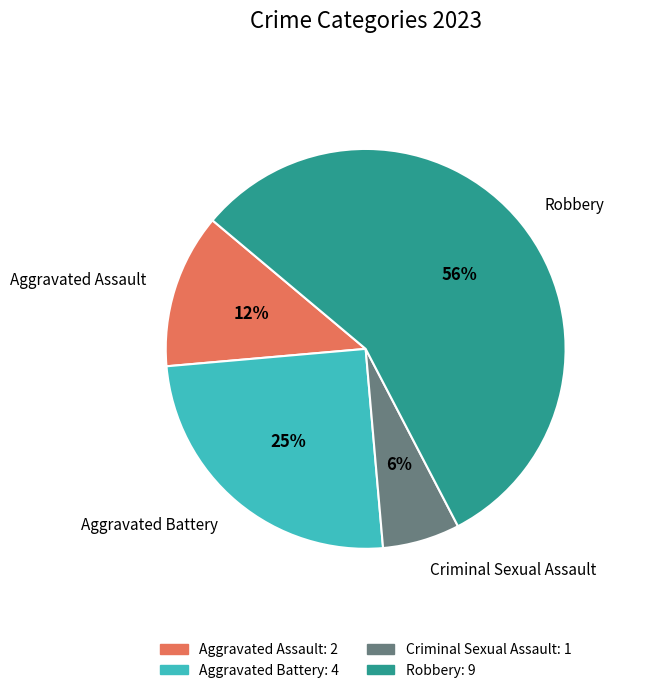

The Aggravated Assault slice represents 21% of the pie. True or false?

False